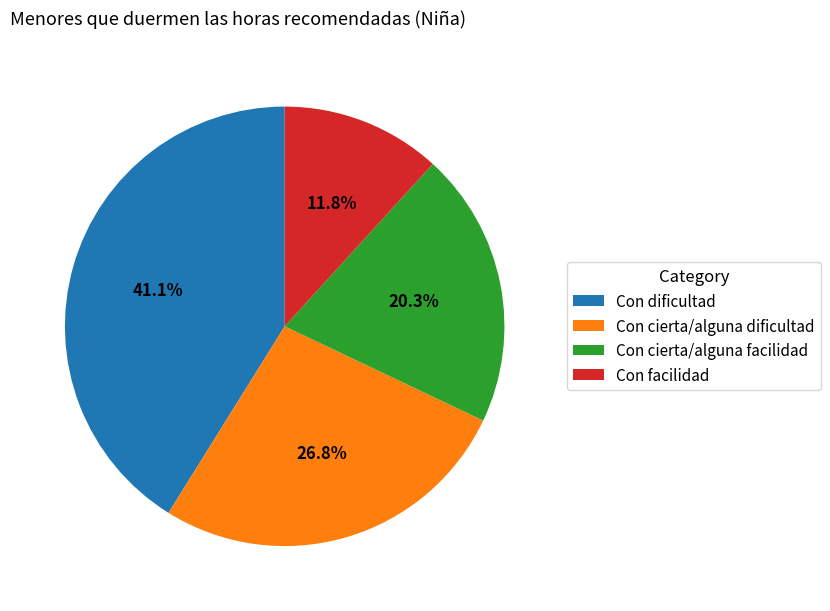

Does any single category account for the majority?

No